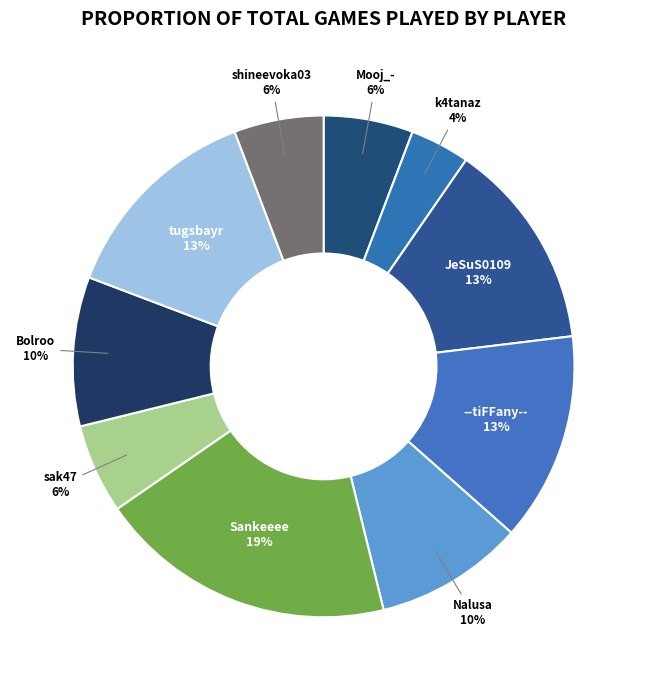

Does shineevoka03 represent more than half of the total?

No